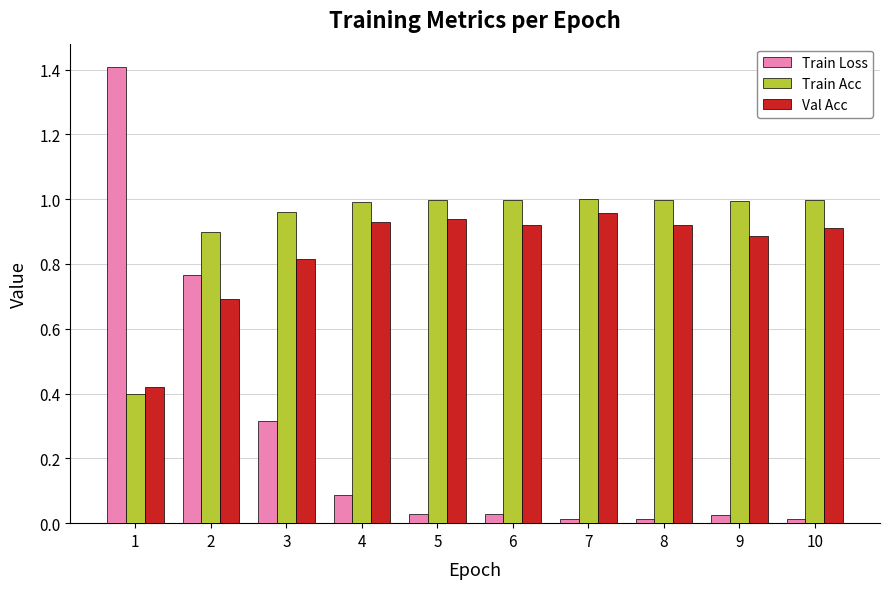

What is the maximum value shown in the chart?

1.4